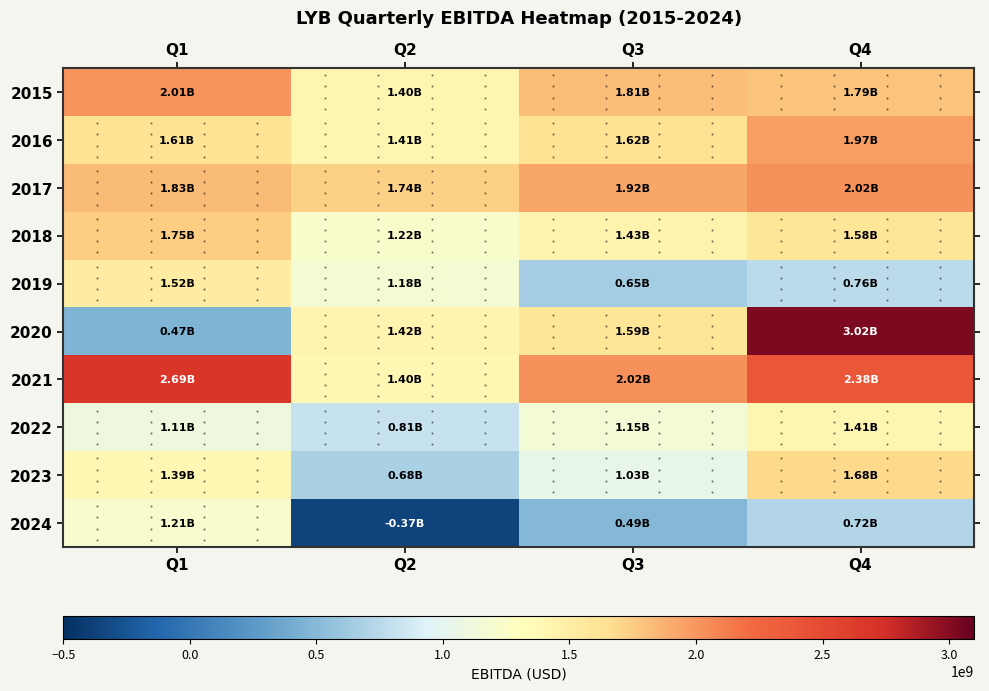

Reading left to right, extract all data points from this chart.

2015: Q1=2009000000	Q2=1401000000	Q3=1812000000	Q4=1787000000
2016: Q1=1610000000	Q2=1410000000	Q3=1623000000	Q4=1974000000
2017: Q1=1826000000	Q2=1735000000	Q3=1924000000	Q4=2025000000
2018: Q1=1746000000	Q2=1217000000	Q3=1434000000	Q4=1584000000
2019: Q1=1518000000	Q2=1175000000	Q3=649000000	Q4=764000000
2020: Q1=469000000	Q2=1415000000	Q3=1587000000	Q4=3023000000
2021: Q1=2692000000	Q2=1396000000	Q3=2022000000	Q4=2385000000
2022: Q1=1115000000	Q2=808000000	Q3=1154000000	Q4=1411000000
2023: Q1=1393000000	Q2=680000000	Q3=1035000000	Q4=1681000000
2024: Q1=1210000000	Q2=-373000000	Q3=489000000	Q4=719000000